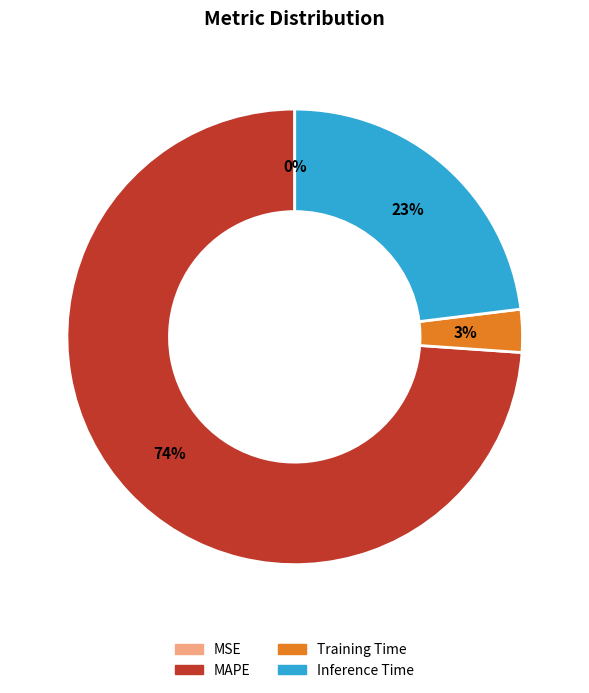

The MAPE slice represents 65% of the pie. True or false?

False